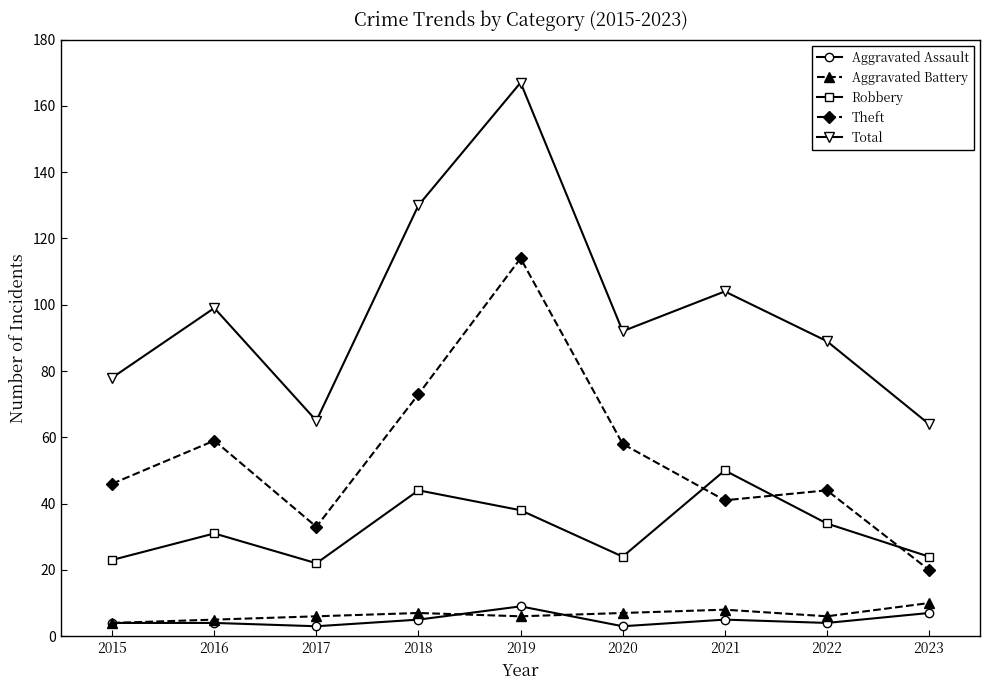

At which label does Robbery reach its peak?

2021